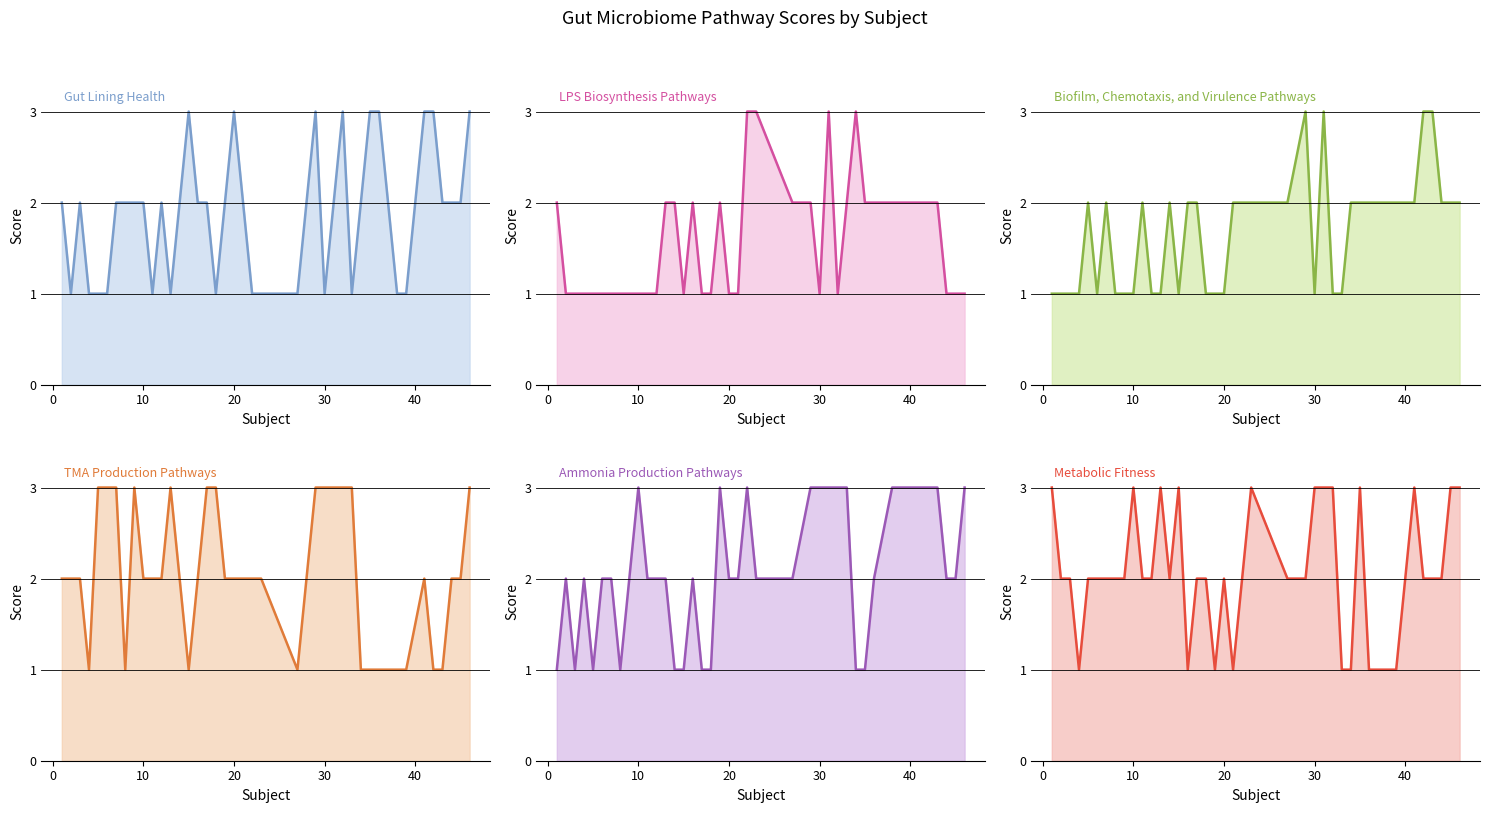

After their last crossing, which series has the higher values: Gut Lining Health or TMA Production Pathways?

Gut Lining Health